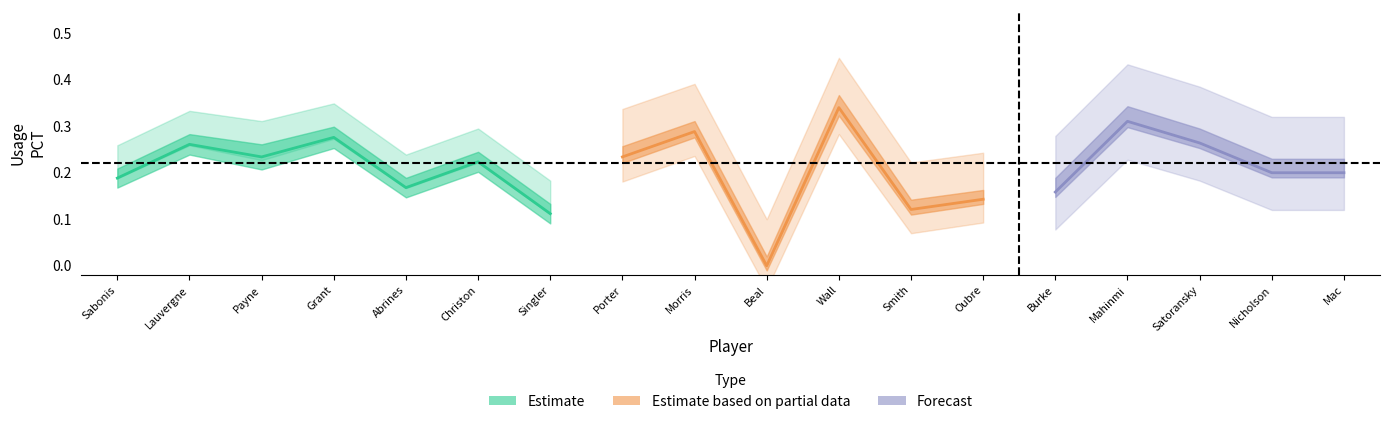

The USG_PCT series shows 0.3 at Satoransky. True or false?

True